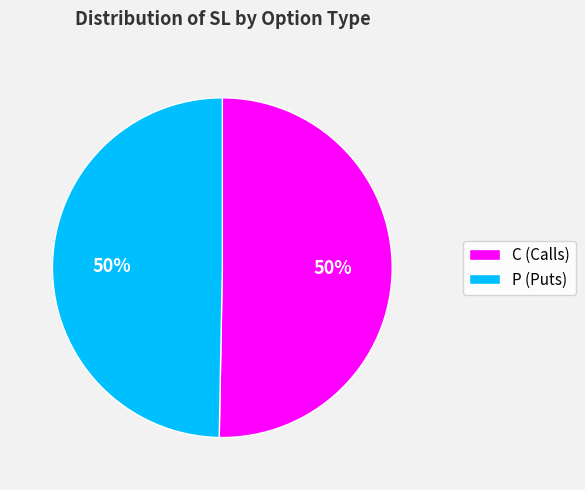

Is the sum of P (Puts) and C (Calls) greater than half?

Yes